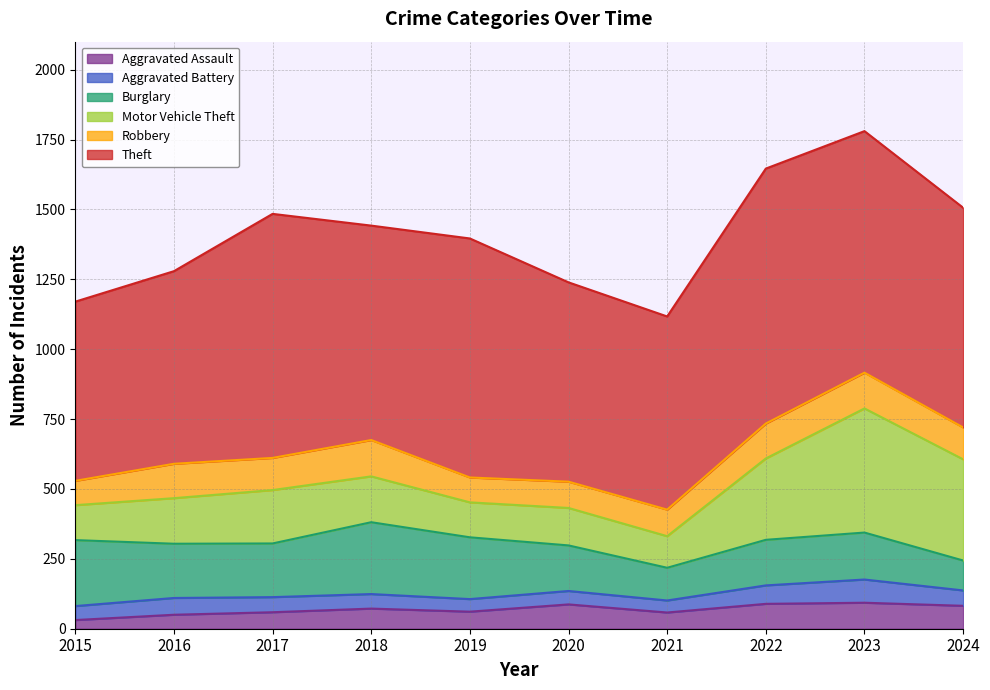

What is the difference between the highest and lowest values at 2018?

715